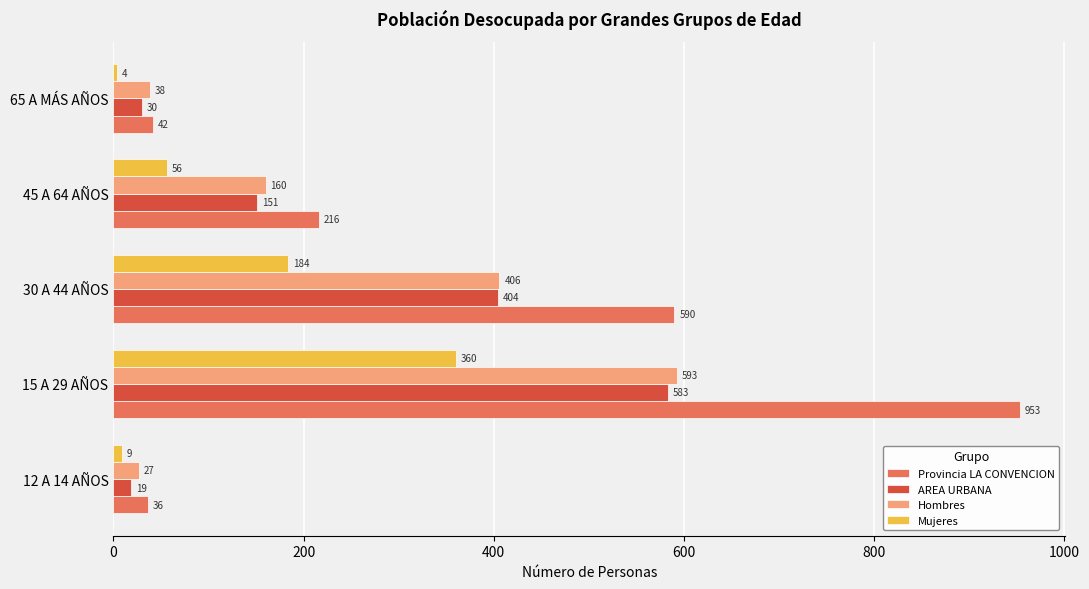

Rank the categories by Mujeres value from lowest to highest.

65 A MÁS AÑOS, 12 A 14 AÑOS, 45 A 64 AÑOS, 30 A 44 AÑOS, 15 A 29 AÑOS